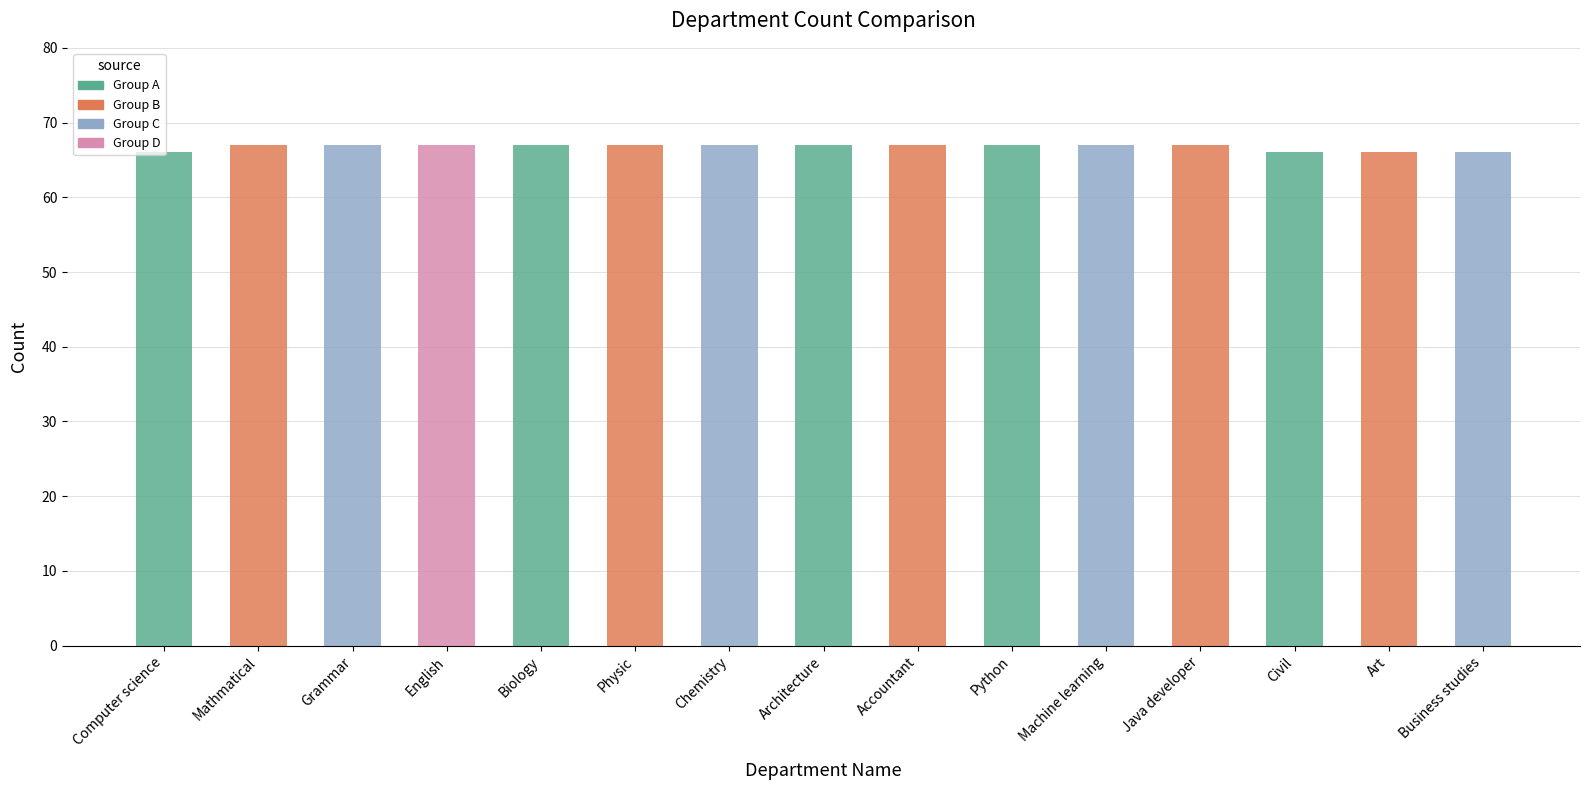

Rank the categories by value from lowest to highest.

Computer science, Civil, Art, Business studies, Mathmatical, Grammar, English, Biology, Physic, Chemistry, Architecture, Accountant, Python, Machine learning, Java developer